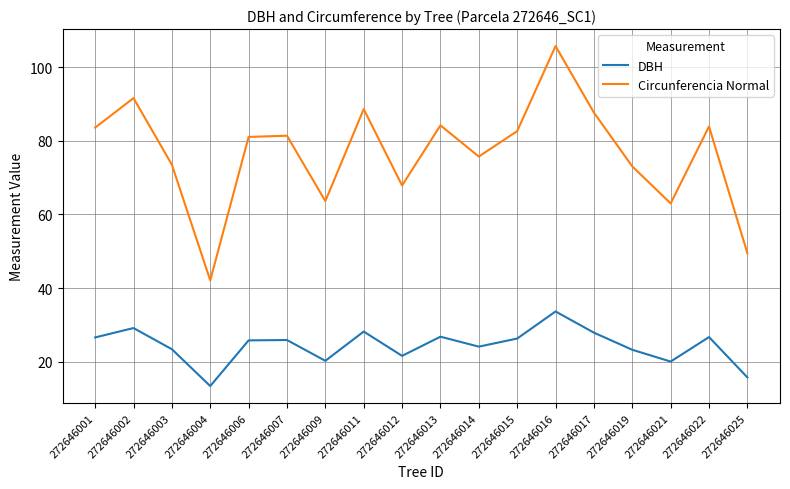

List the series in order of their overall mean, highest first.

Circunferencia Normal, DBH